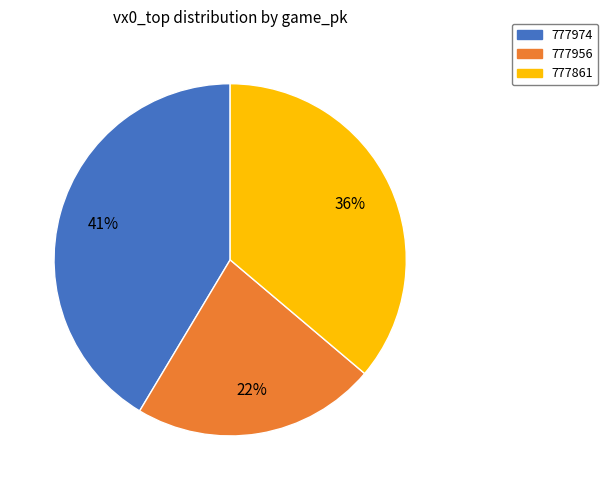

Does any single category account for the majority?

No